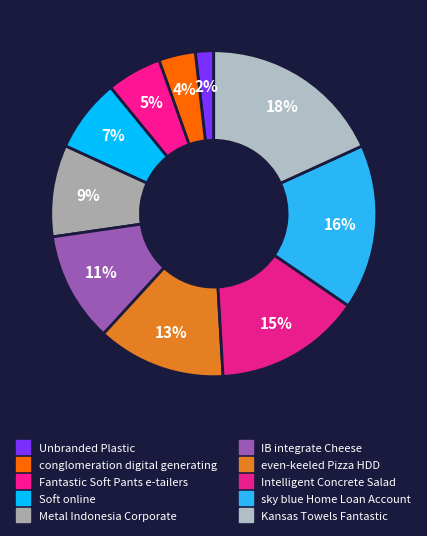

How many slices are in this pie chart?

10